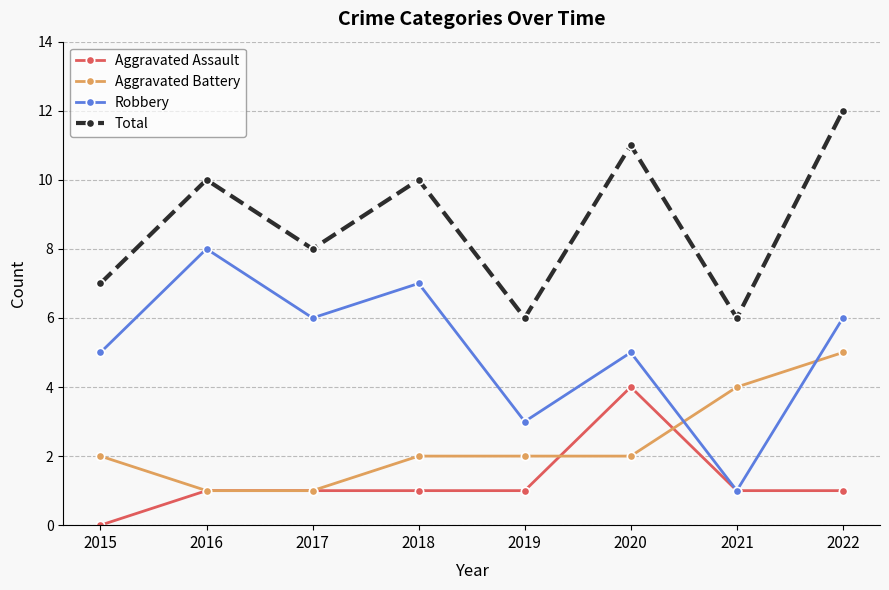

Between 2015 and 2018, which series saw the biggest shift?

Total